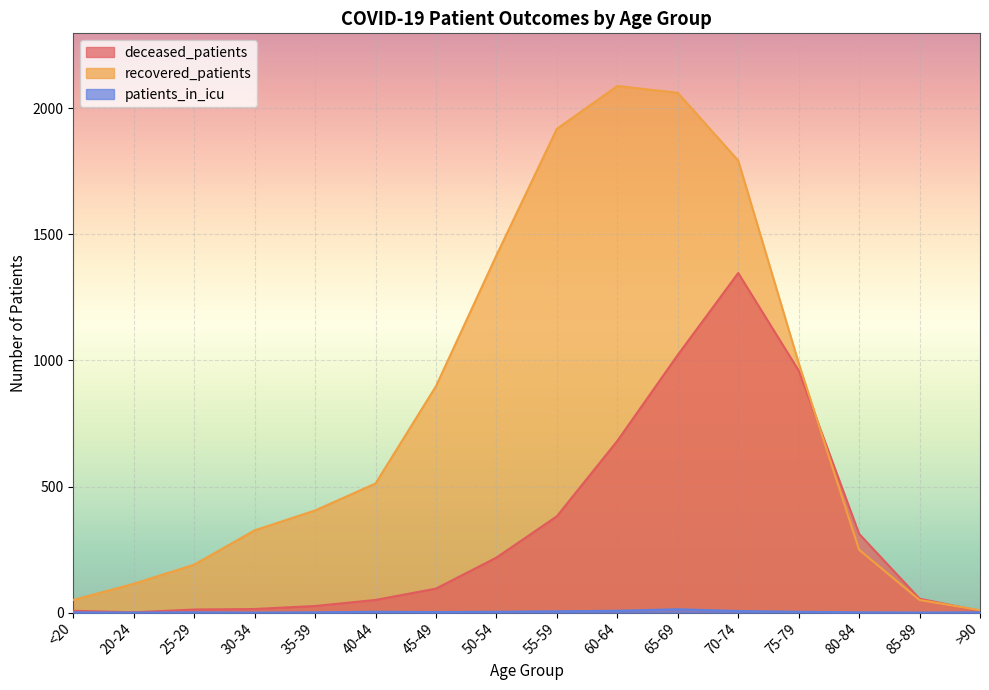

How many lines are shown in the chart?

3